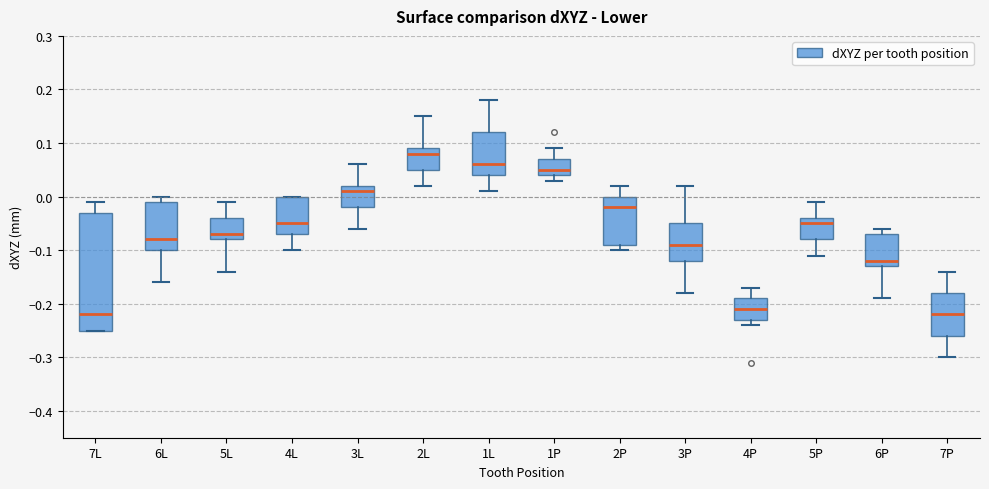

Reading left to right, transcribe this box plot: for each box, give where its median line is, the range the box spans, and where its two whiskers end, as read against the y-axis. The values are not printed on the chart, so give them approximately, as read against the axis.

7L: median -0.22, box -0.25 to -0.03, whiskers -0.25 to -0.01
6L: median -0.08, box -0.10 to -0.01, whiskers -0.16 to 0.00
5L: median -0.07, box -0.08 to -0.04, whiskers -0.14 to -0.01
4L: median -0.05, box -0.07 to 0.00, whiskers -0.10 to 0.00
3L: median 0.01, box -0.02 to 0.02, whiskers -0.06 to 0.06
2L: median 0.08, box 0.05 to 0.09, whiskers 0.02 to 0.15
1L: median 0.06, box 0.04 to 0.12, whiskers 0.01 to 0.18
1P: median 0.05, box 0.04 to 0.07, whiskers 0.03 to 0.09
2P: median -0.02, box -0.09 to 0.00, whiskers -0.10 to 0.02
3P: median -0.09, box -0.12 to -0.05, whiskers -0.18 to 0.02
4P: median -0.21, box -0.23 to -0.19, whiskers -0.24 to -0.17
5P: median -0.05, box -0.08 to -0.04, whiskers -0.11 to -0.01
6P: median -0.12, box -0.13 to -0.07, whiskers -0.19 to -0.06
7P: median -0.22, box -0.26 to -0.18, whiskers -0.30 to -0.14